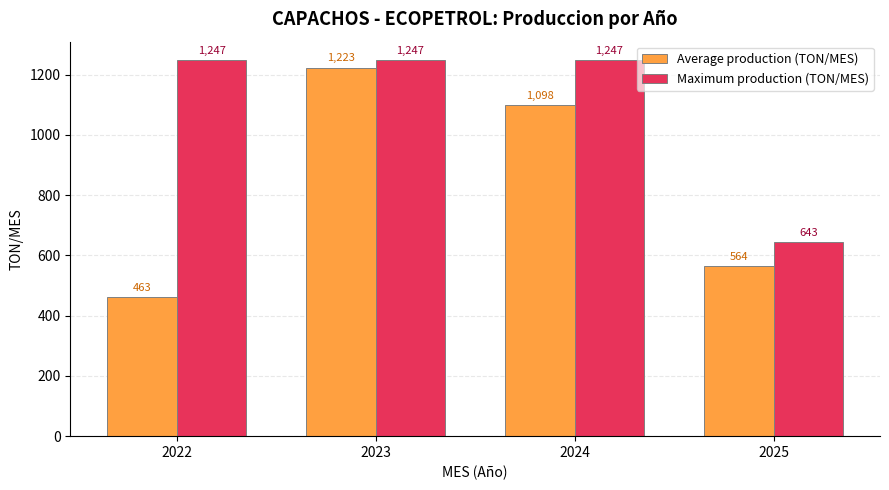

What is the sum of all Average production (TON/MES) values?

3348.4